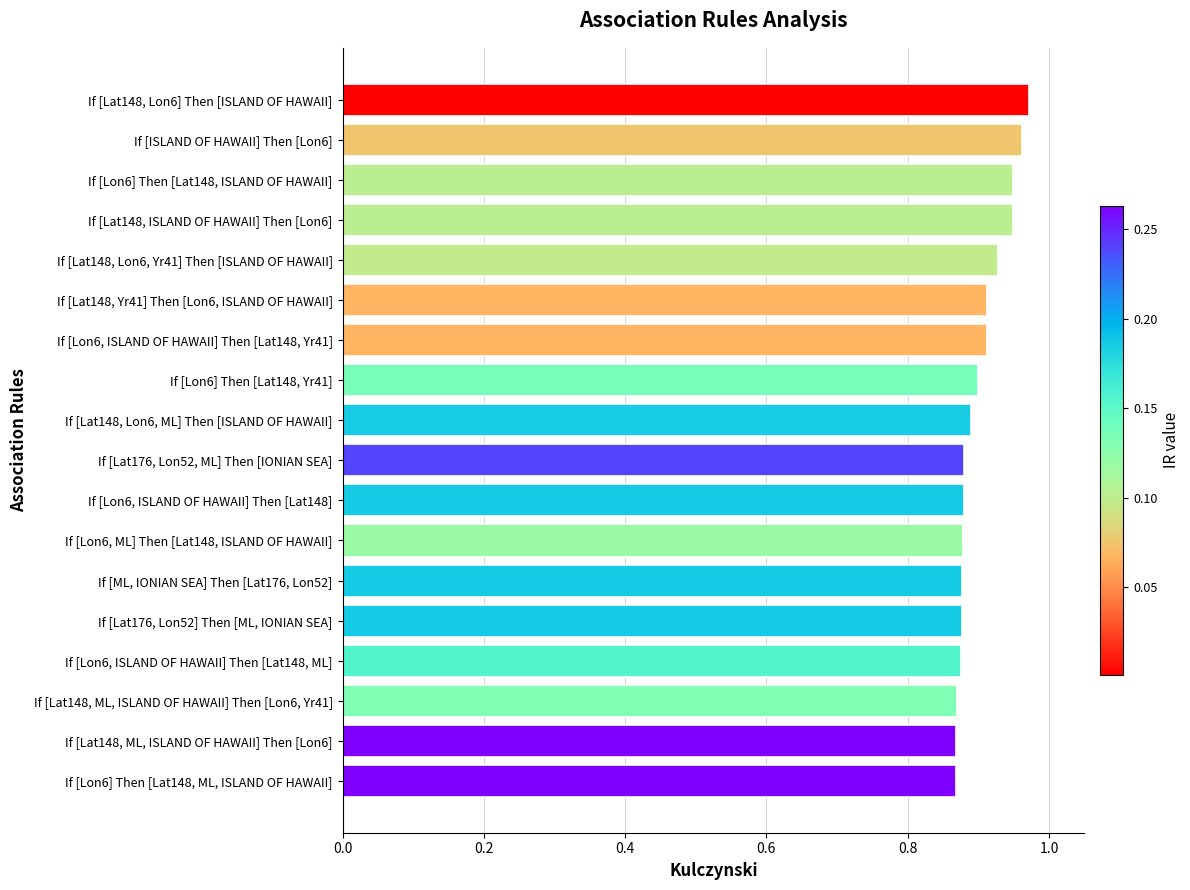

What is the sum of all values?

16.2